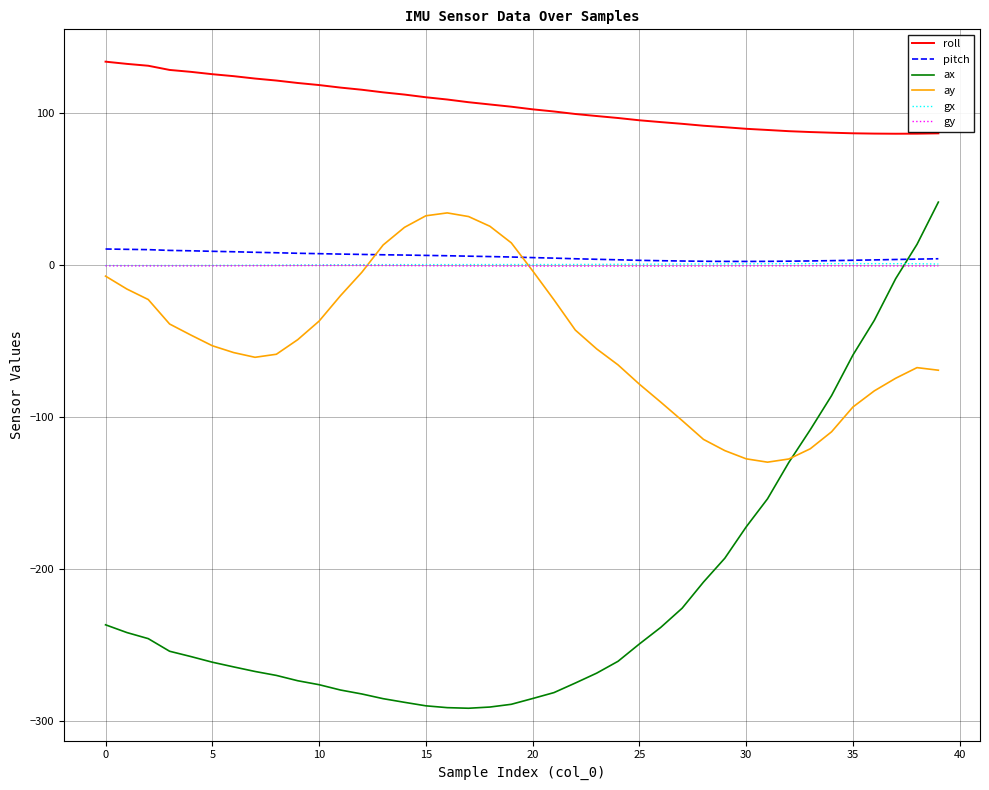

Which series has the widest spread of values?

ax